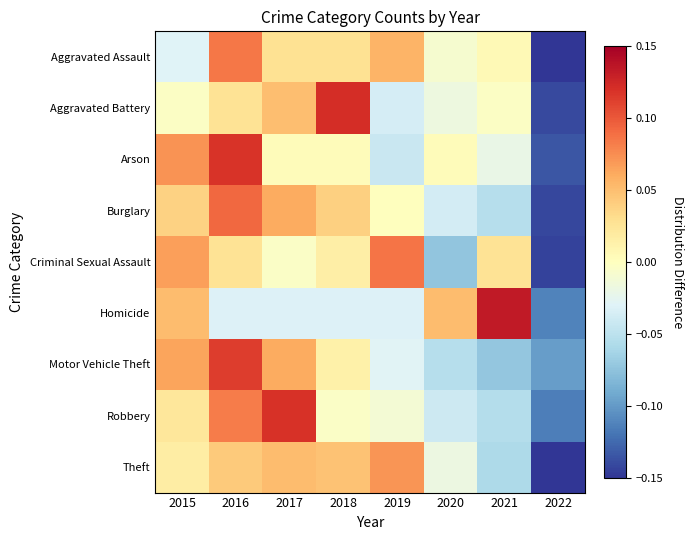

Which has a higher value, 2019 or 2015?

2019